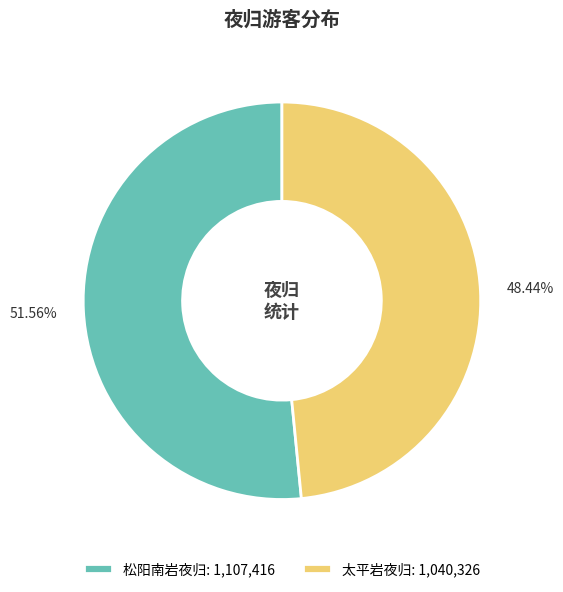

Combined, do 太平岩夜归: 1,040,326 and 松阳南岩夜归: 1,107,416 account for over 50%?

Yes